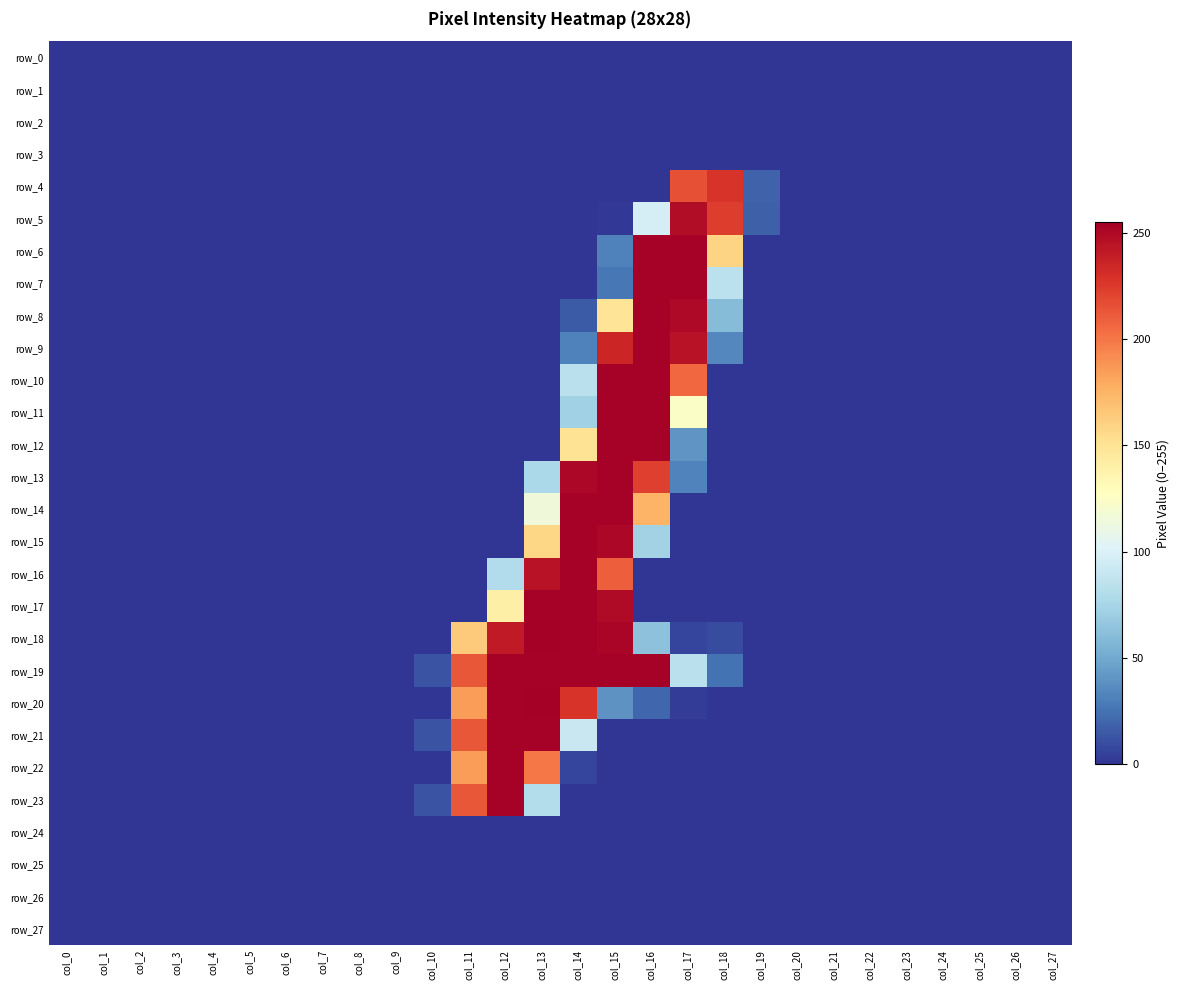

True or false: row_4 has a value of 0 at col_15.

True